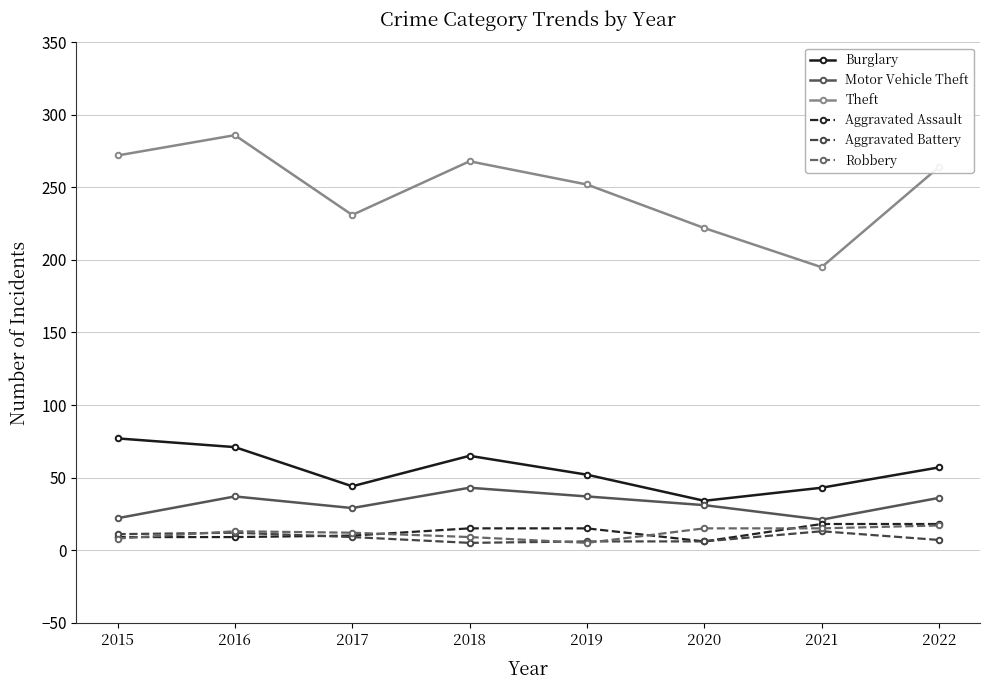

The Motor Vehicle Theft series shows 37 at 2019. True or false?

True